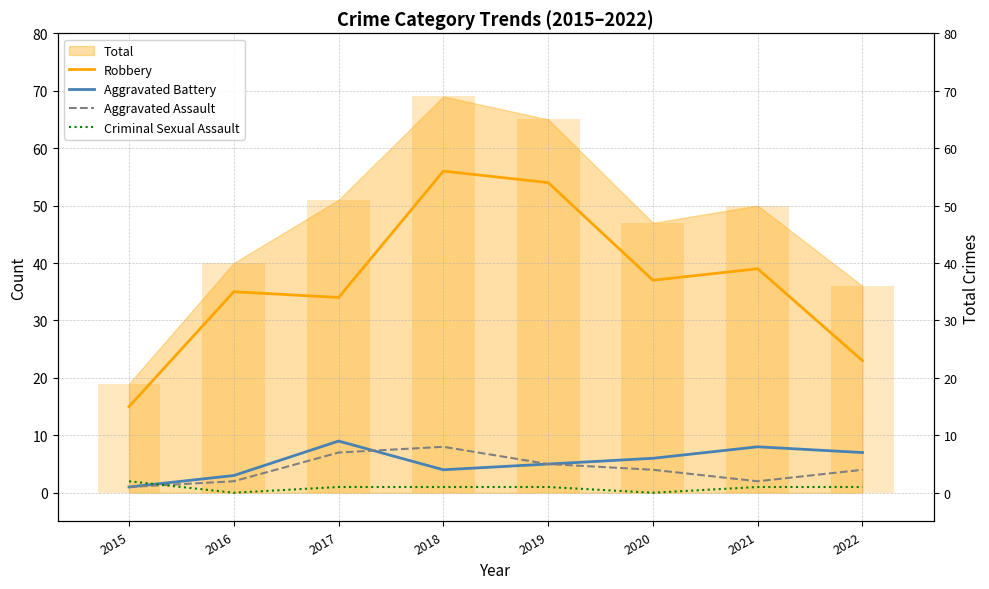

At how many categories does at least one series exceed 47?

2